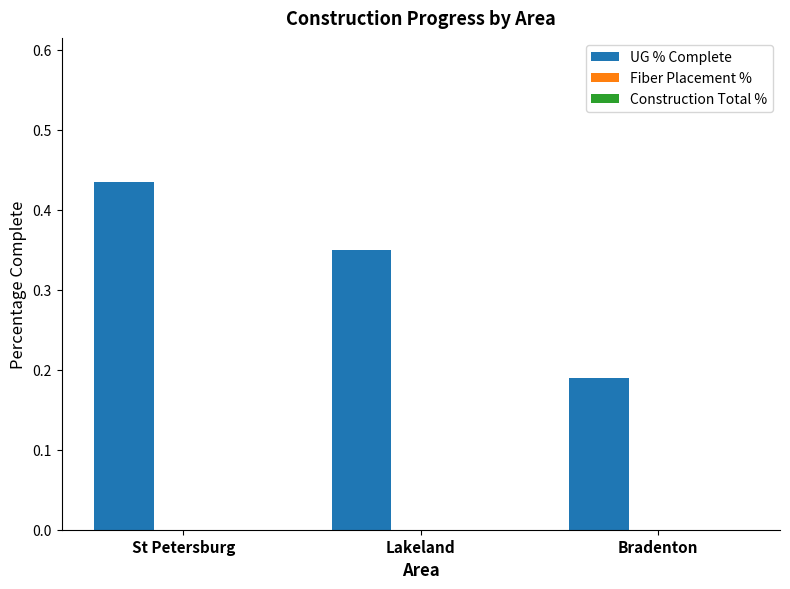

At which label is the value closest to 0?

Bradenton